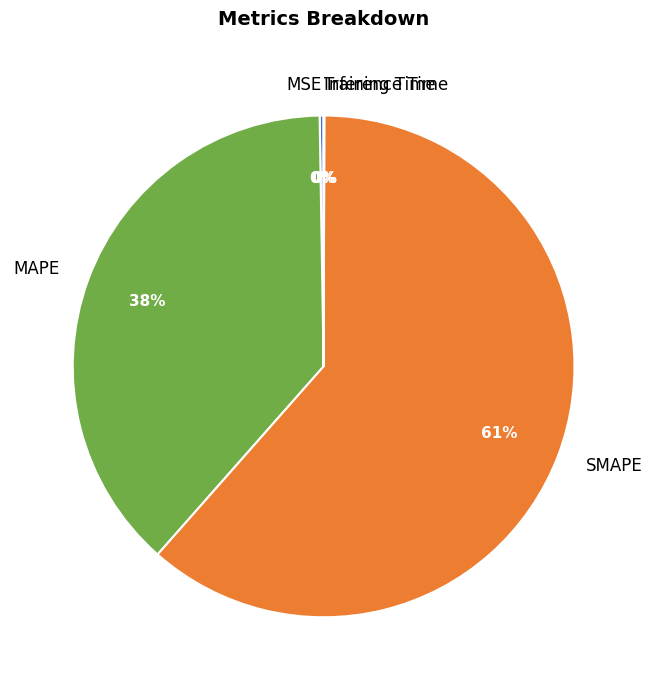

Is SMAPE the majority of the pie?

Yes